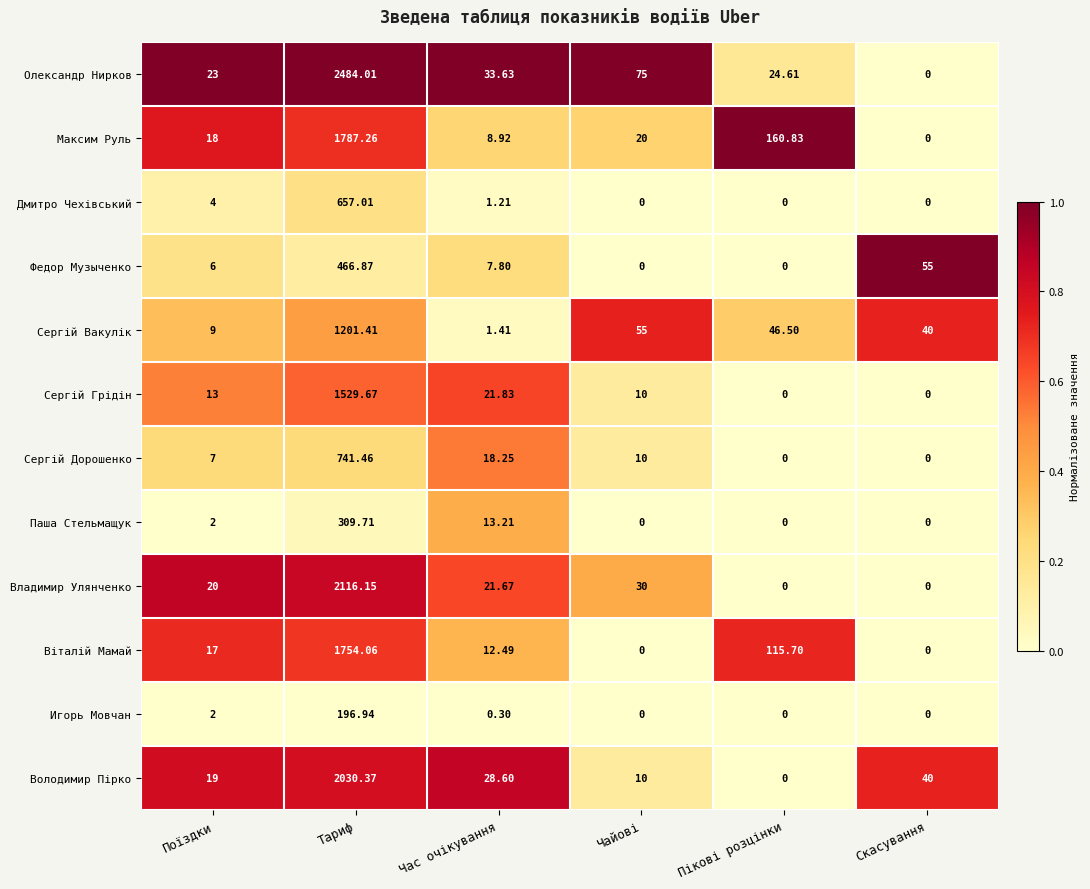

Is the value of Игорь Мовчан at Пікові розцінки greater than the value of Віталій Мамай at Час очікування?

No